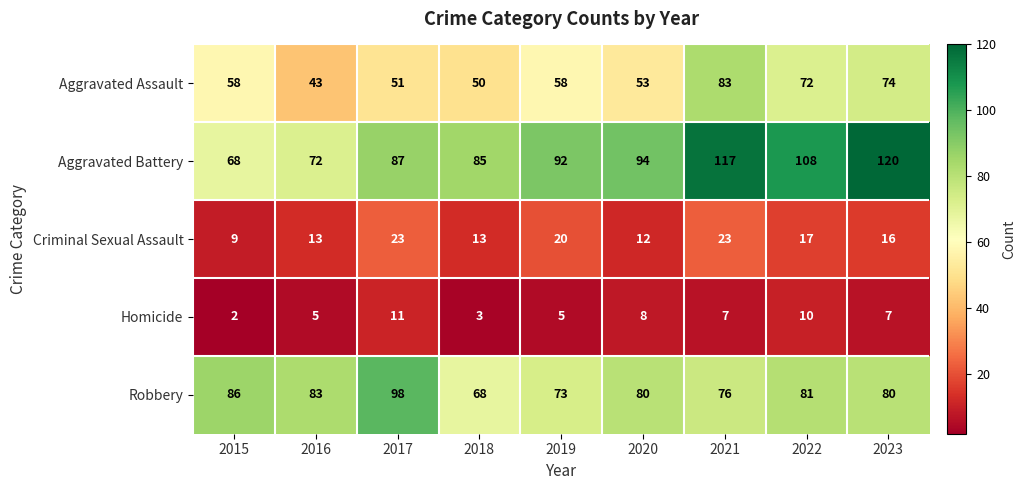

What is the lowest value of the Aggravated Battery series?

68